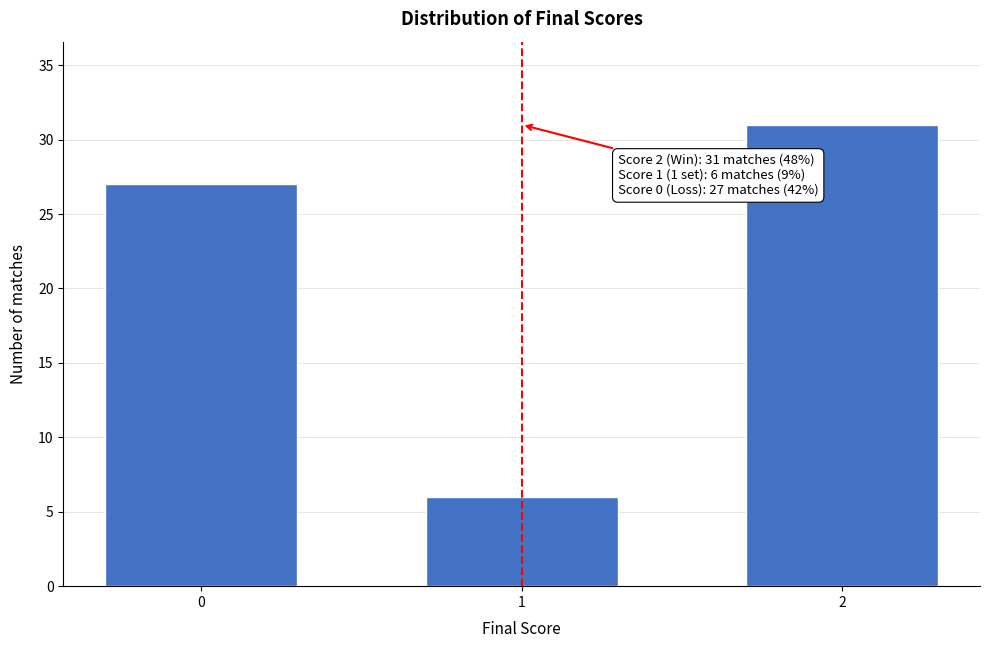

Reading right to left, transcribe all the data shown in this chart.

2=31	1=6	0=27